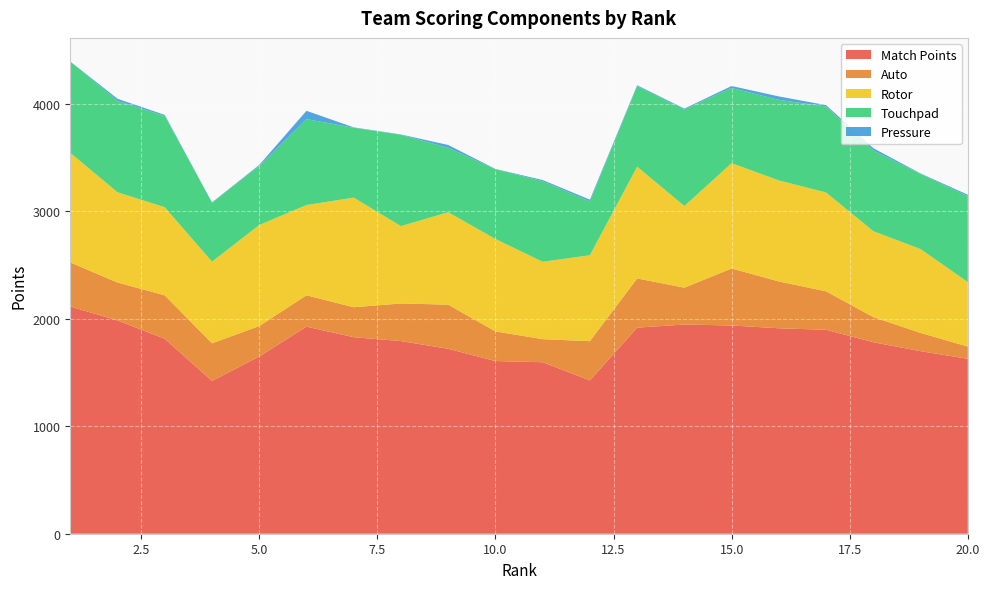

Reading right to left, extract all data points from this chart.

Match Points: 20=1628	19=1699	18=1782	17=1898	16=1912	15=1938	14=1947	13=1918	12=1427	11=1596	10=1607	9=1721	8=1793	7=1829	6=1927	5=1649	4=1422	3=1814	2=1985	1=2115
Auto: 20=114	19=170	18=234	17=358	16=436	15=531	14=343	13=458	12=365	11=215	10=276	9=411	8=350	7=279	6=292	5=284	4=350	3=405	2=353	1=410
Rotor: 20=600	19=780	18=800	17=920	16=940	15=980	14=760	13=1040	12=800	11=720	10=860	9=860	8=720	7=1020	6=840	5=940	4=760	3=820	2=840	1=1020
Touchpad: 20=800	19=700	18=750	17=800	16=750	15=700	14=900	13=750	12=500	11=750	10=650	9=600	8=850	7=650	6=800	5=550	4=550	3=850	2=850	1=850
Pressure: 20=13	19=4	18=22	17=13	16=32	15=18	14=7	13=8	12=17	11=11	10=2	9=26	8=3	7=4	6=77	5=9	4=2	3=9	2=20	1=0